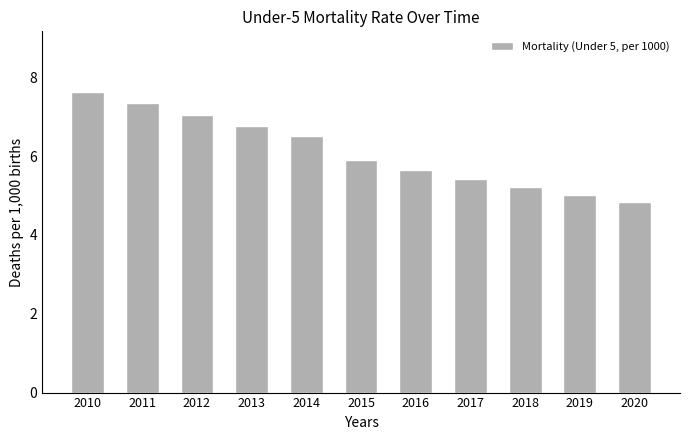

Between 2020 and 2012, which is larger?

2012